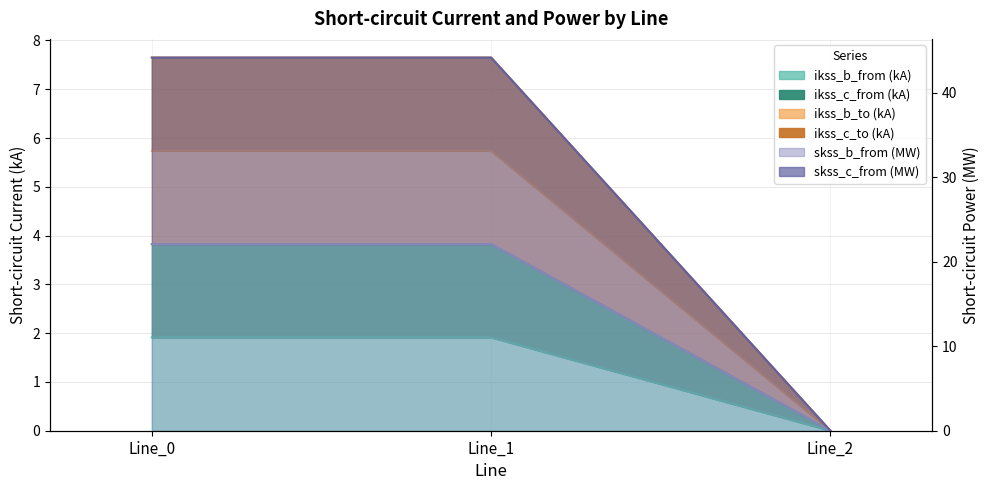

The pf_skss_b_from_mw series shows 5.7 at Line_0. True or false?

True